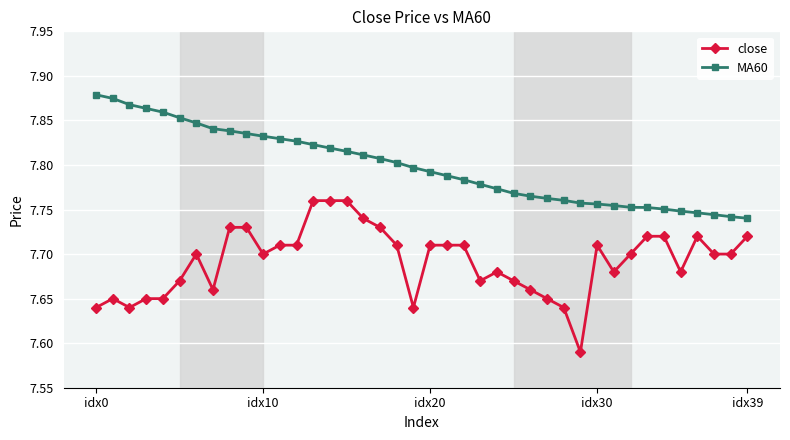

What is the difference between the maximum and minimum values in the MA60 series?

0.1